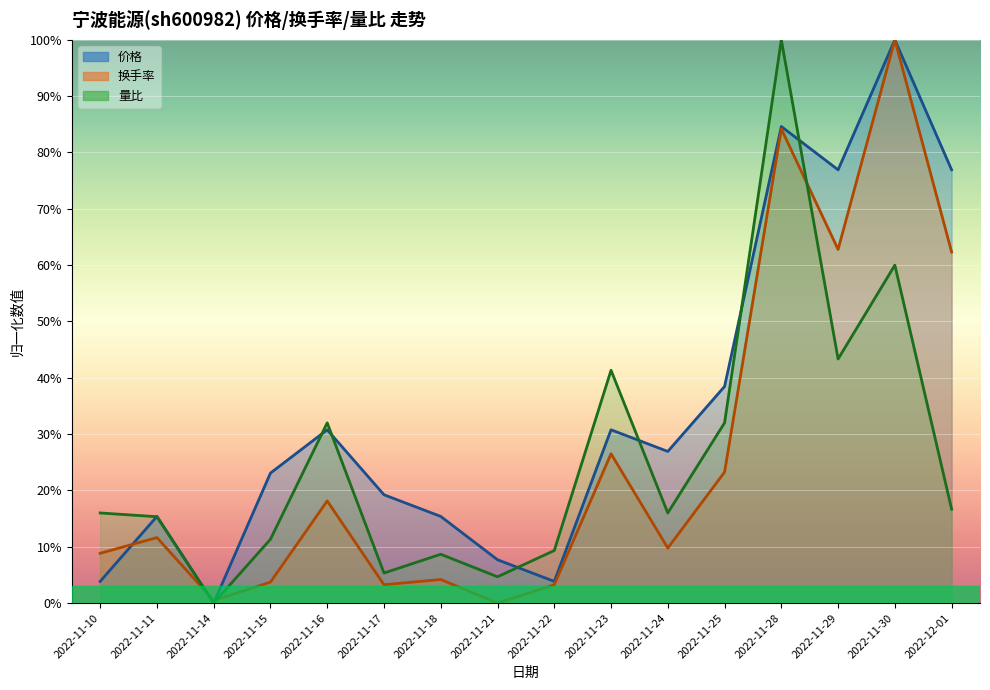

List the labels in order of 换手率 value, smallest first.

2022-11-21, 2022-11-14, 2022-11-17, 2022-11-22, 2022-11-15, 2022-11-18, 2022-11-10, 2022-11-24, 2022-11-11, 2022-11-16, 2022-11-25, 2022-11-23, 2022-12-01, 2022-11-29, 2022-11-28, 2022-11-30